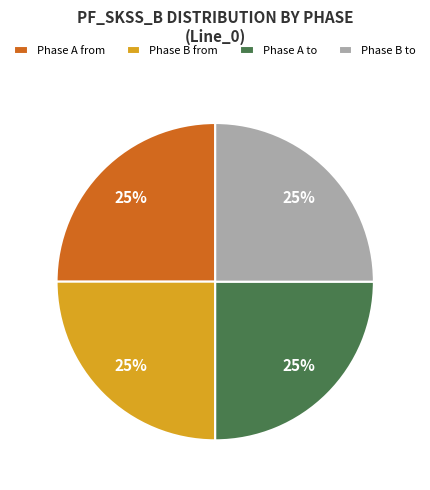

Count the number of slices in the pie.

4